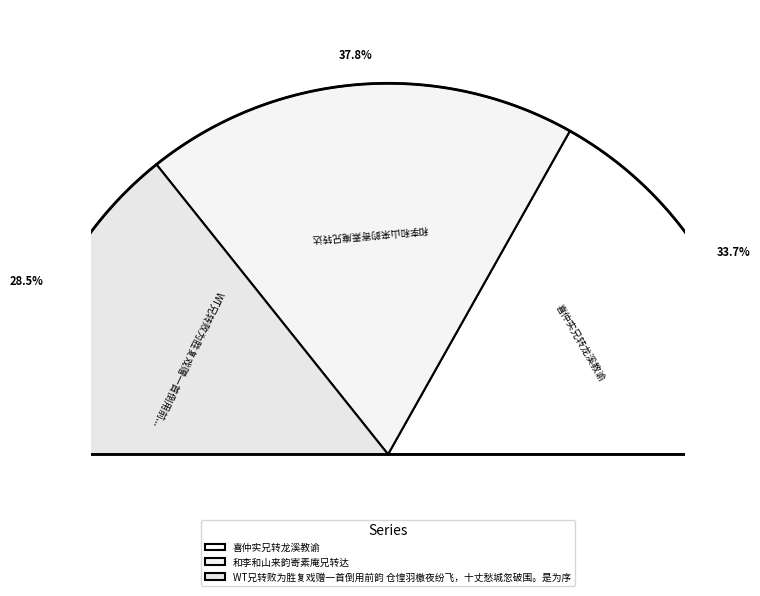

Rank the categories by value from lowest to highest.

WT兄转败为胜复戏赠一首倒用前韵 仓惶羽檄夜纷飞，十丈愁城忽破围。是为序, 喜仲实兄转龙溪教谕, 和李和山来韵寄素庵兄转达